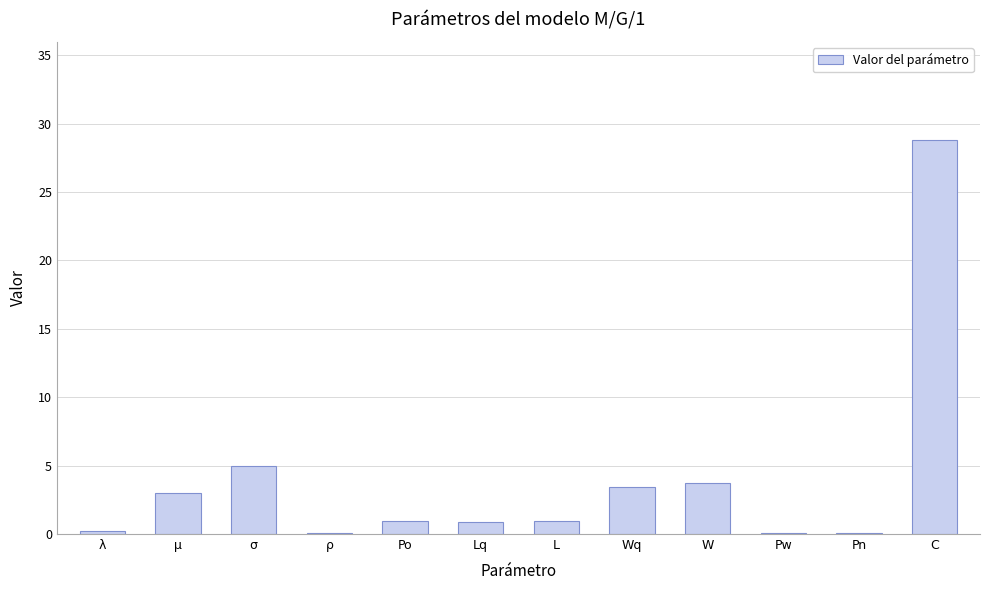

Between Pw and μ, which is larger?

μ